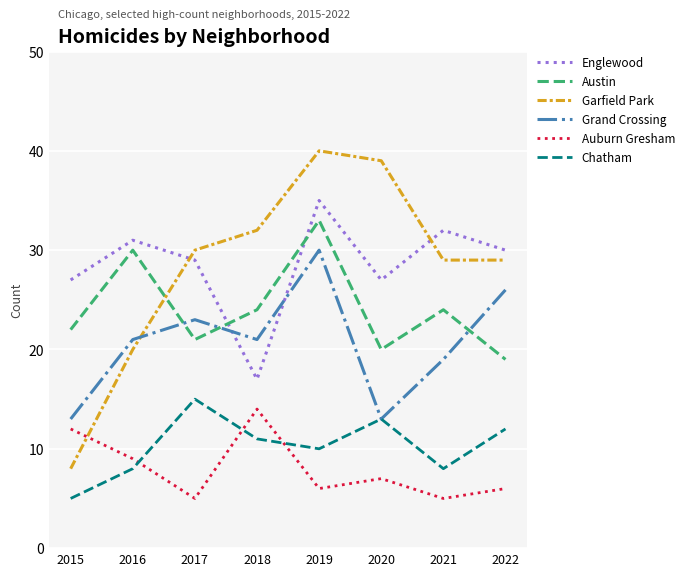

Is this an area chart (filled region under the line)?

No